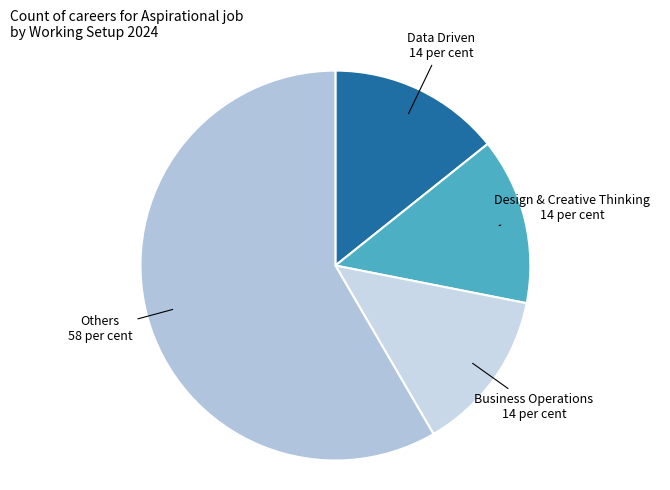

How many segments does this pie chart have?

4